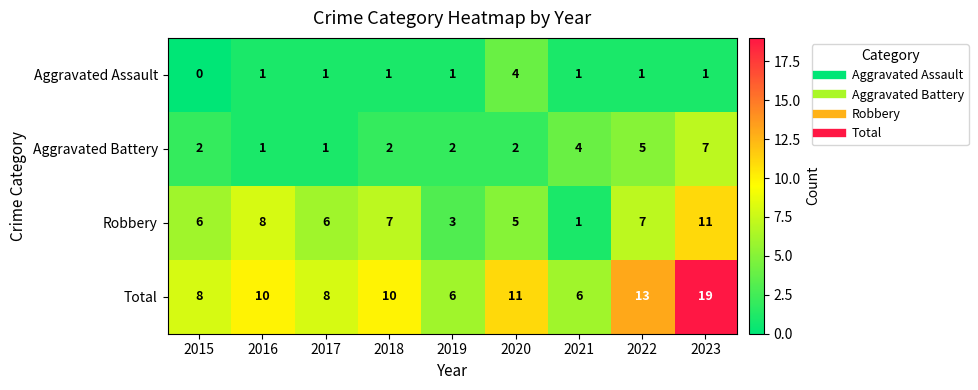

What is the highest value of the Robbery series?

11